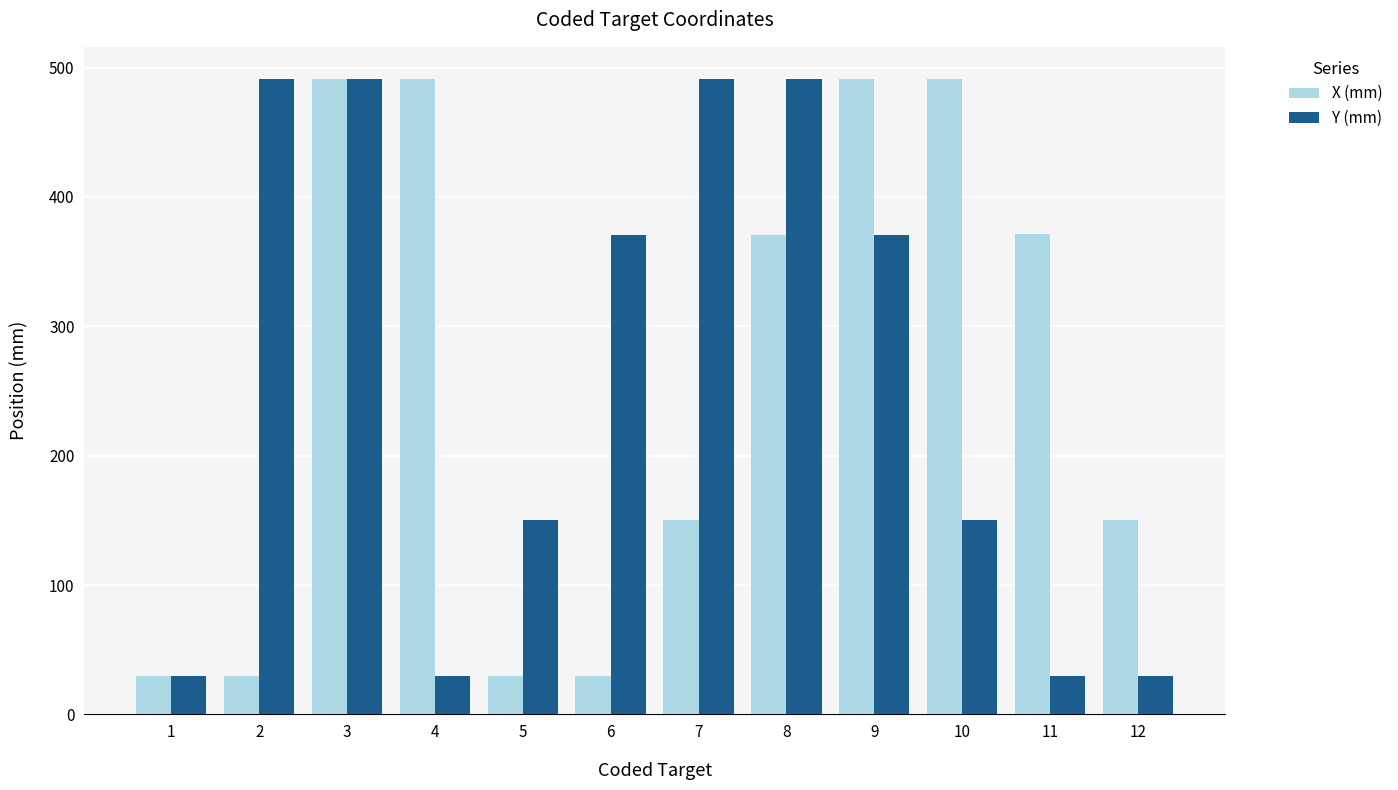

At 6, list the series in order from smallest to largest.

X (mm), Y (mm)